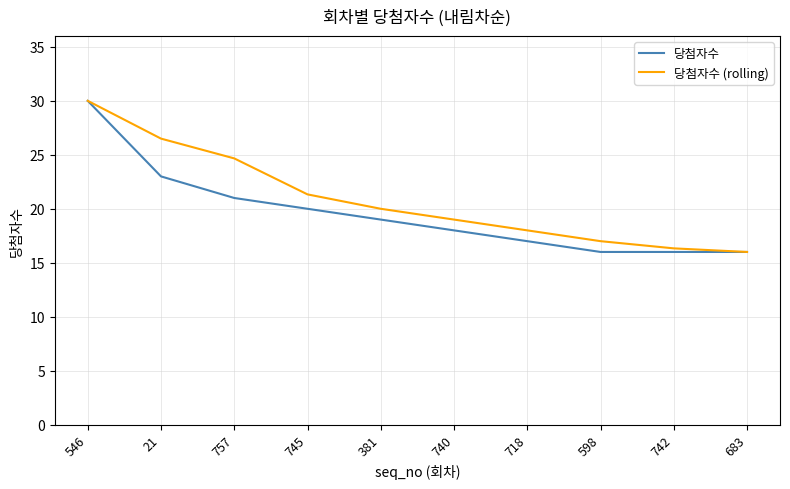

What position from the right is 718?

4